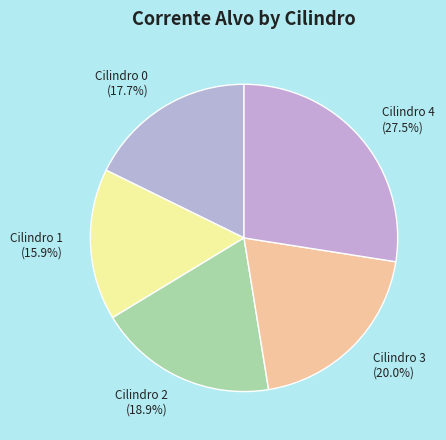

Count the number of slices in the pie.

5